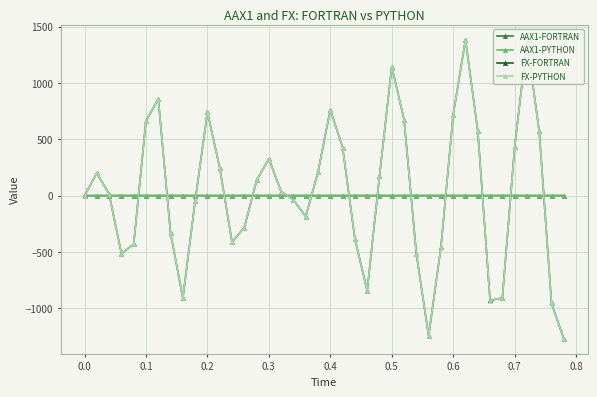

How many data points does each series have?

40